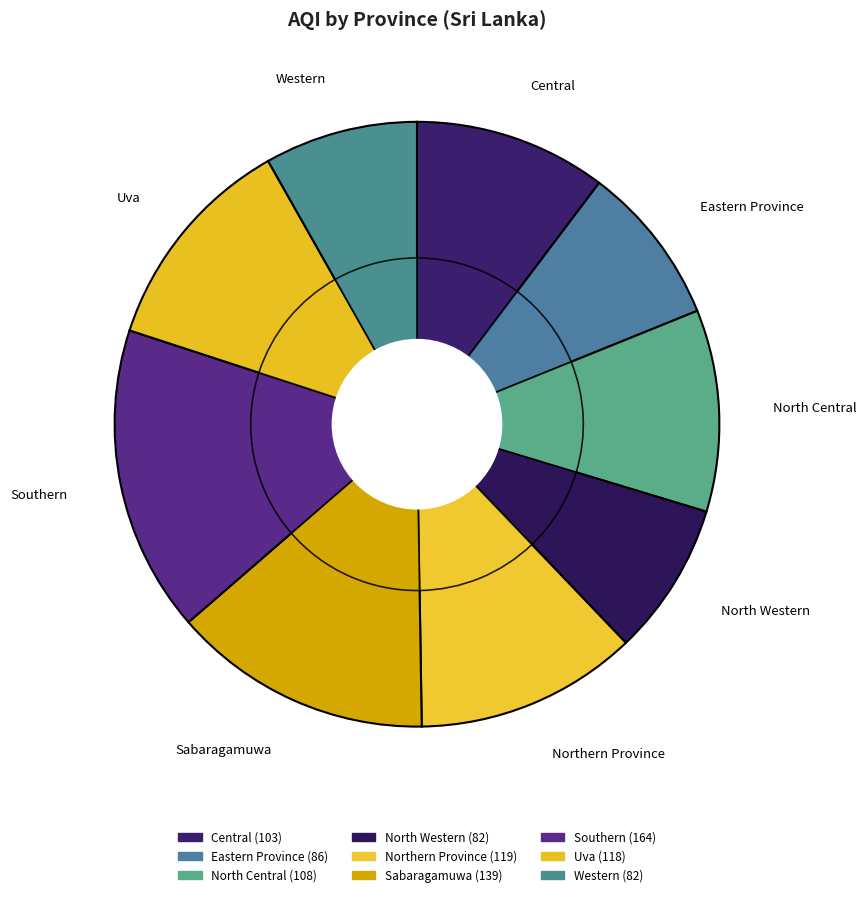

The Uva slice represents 4% of the pie. True or false?

False